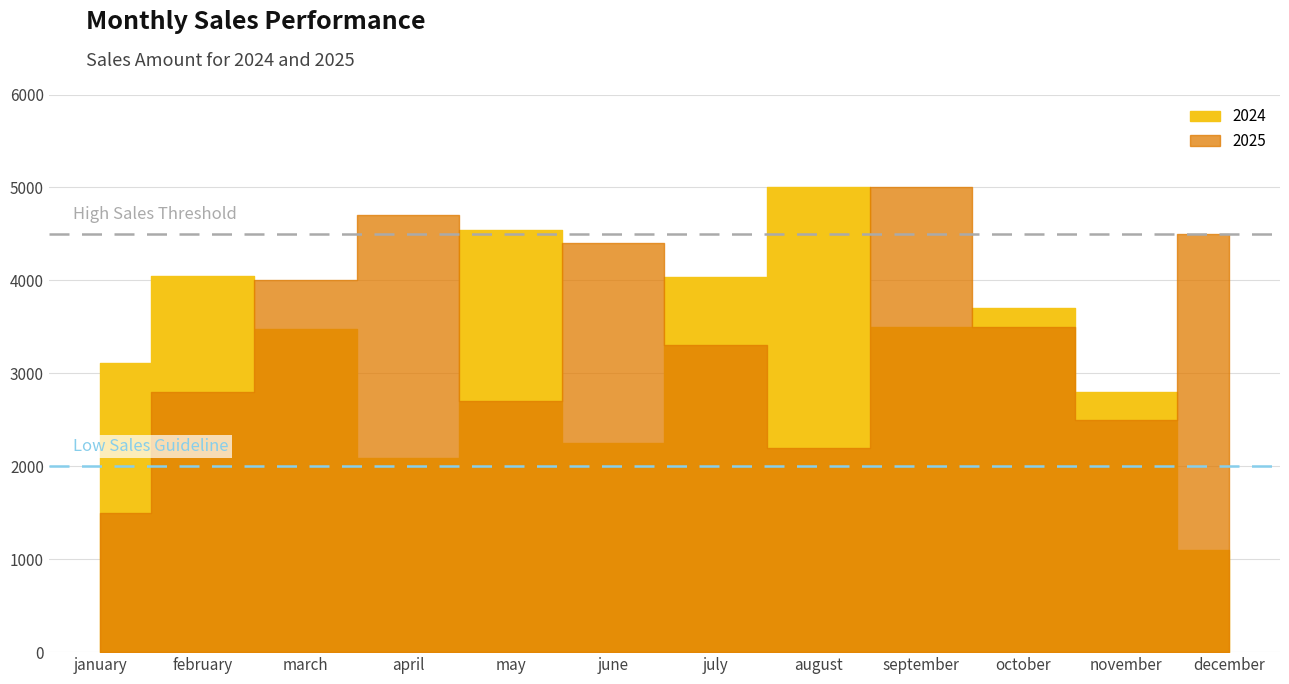

Which category has the highest value in the High Sales Threshold series?

january